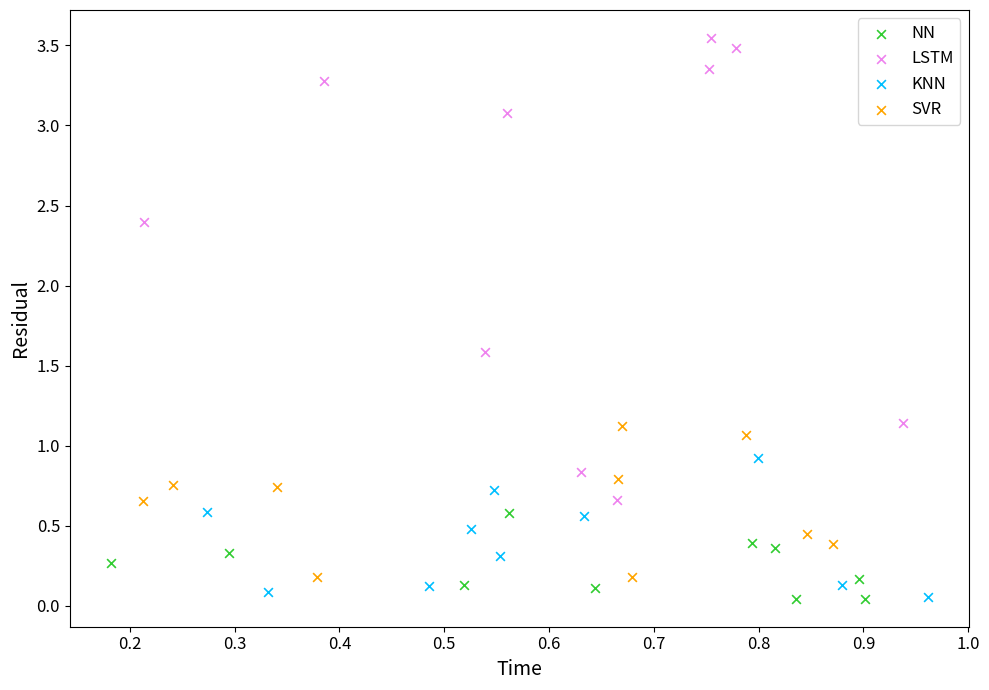

Which series contains the highest Y value?

LSTM